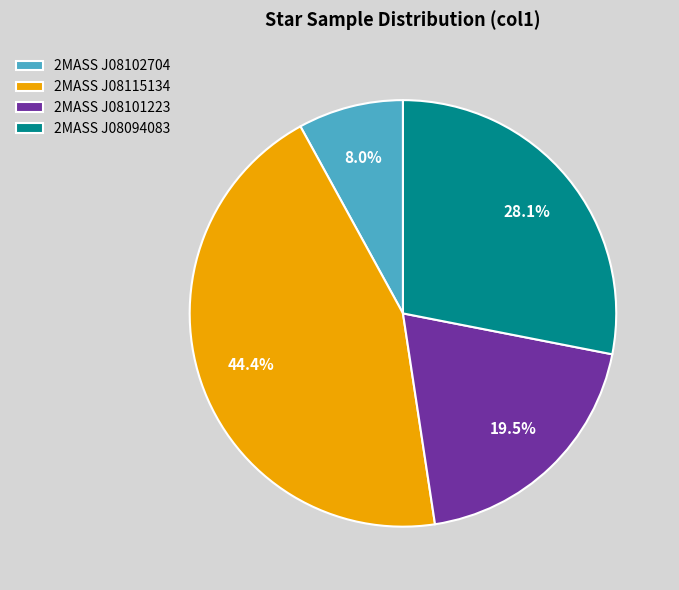

Between 2MASS J08101223 and 2MASS J08094083, which is larger?

2MASS J08094083